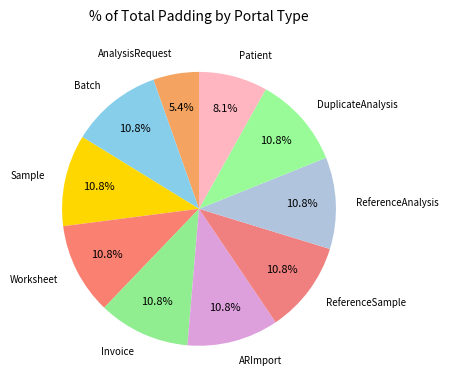

Combined, do Invoice and Worksheet account for over 50%?

No